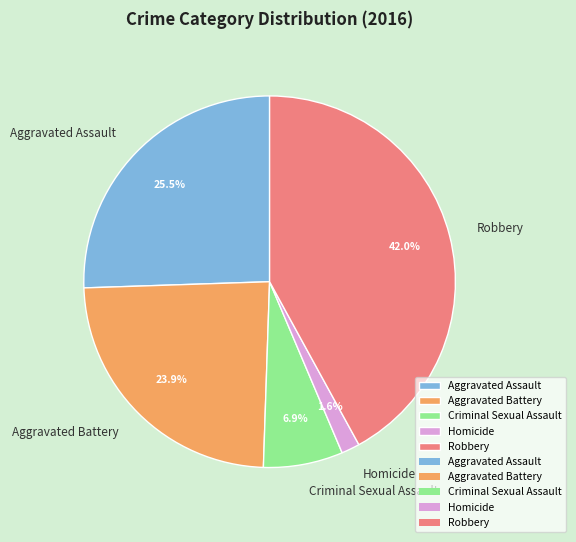

Is it true that Criminal Sexual Assault is 1% of the pie?

False